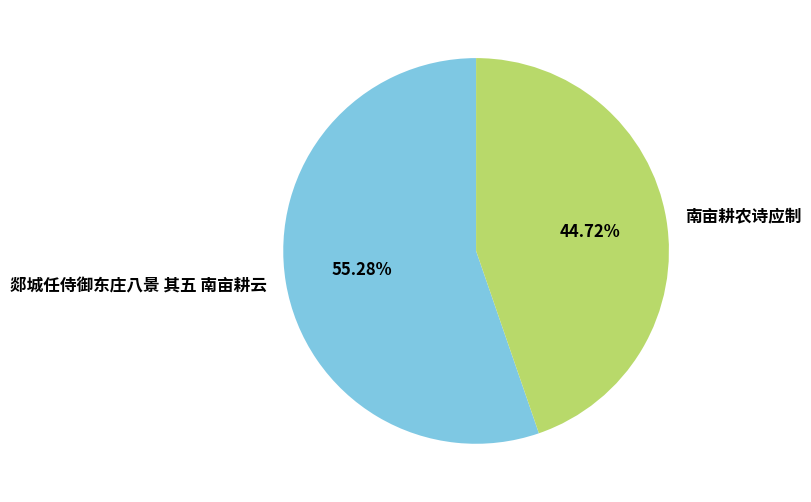

Rank the categories by value from lowest to highest.

南亩耕农诗应制, 郯城任侍御东庄八景 其五 南亩耕云